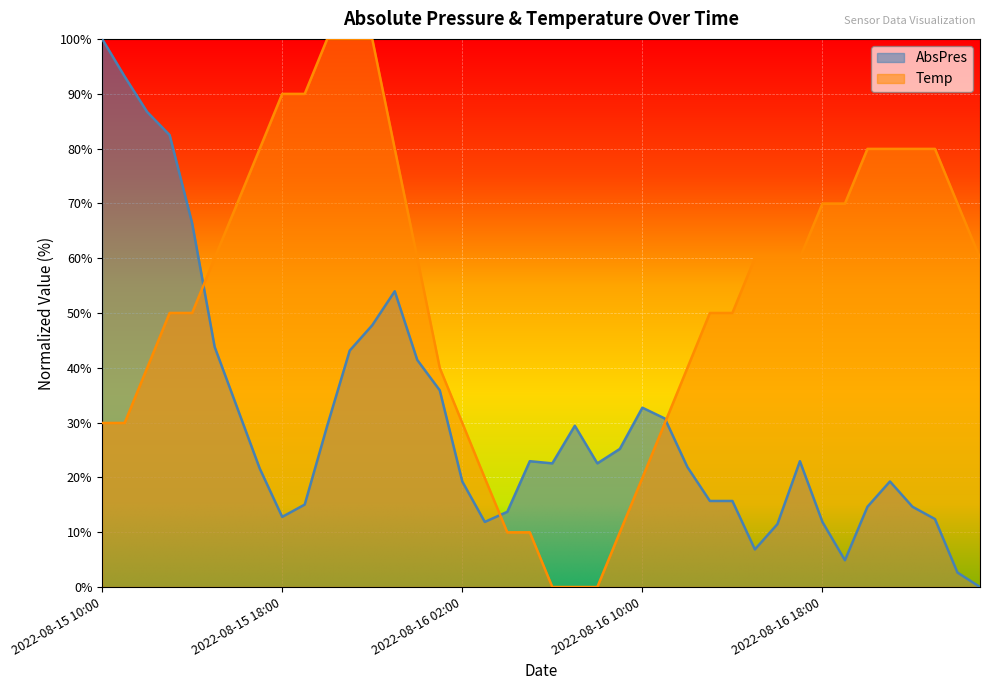

In AbsPres, how many points are lower than both neighbors (excluding endpoints)?

6